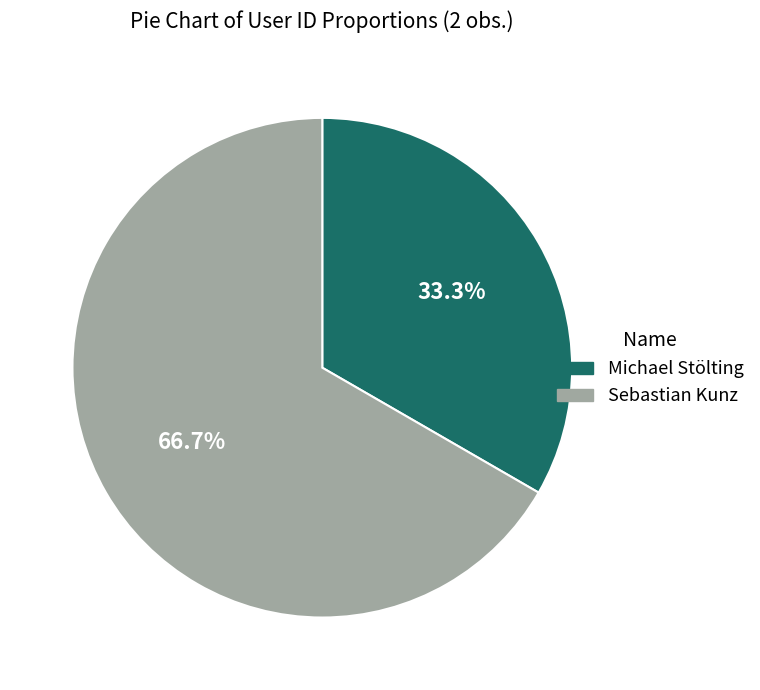

What is the ratio of the value at Michael Stölting to the value at Sebastian Kunz?

0.5